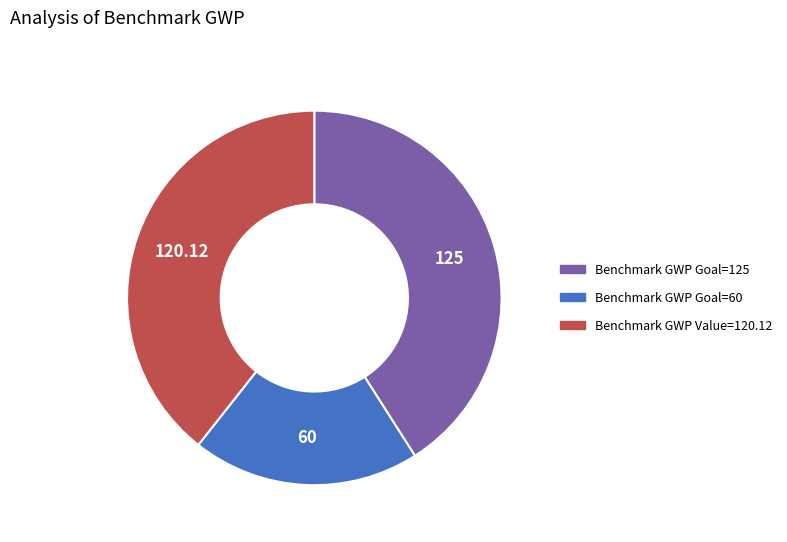

Rank the categories by value from highest to lowest.

Benchmark GWP Goal=125, Benchmark GWP Value=120.12, Benchmark GWP Goal=60